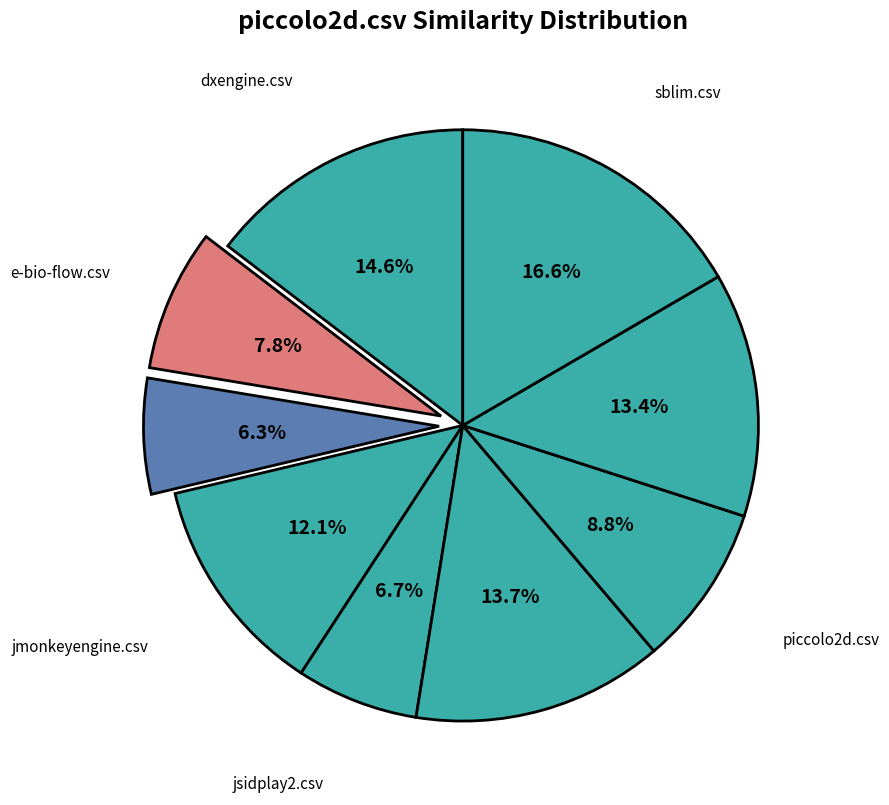

Count the number of slices in the pie.

9